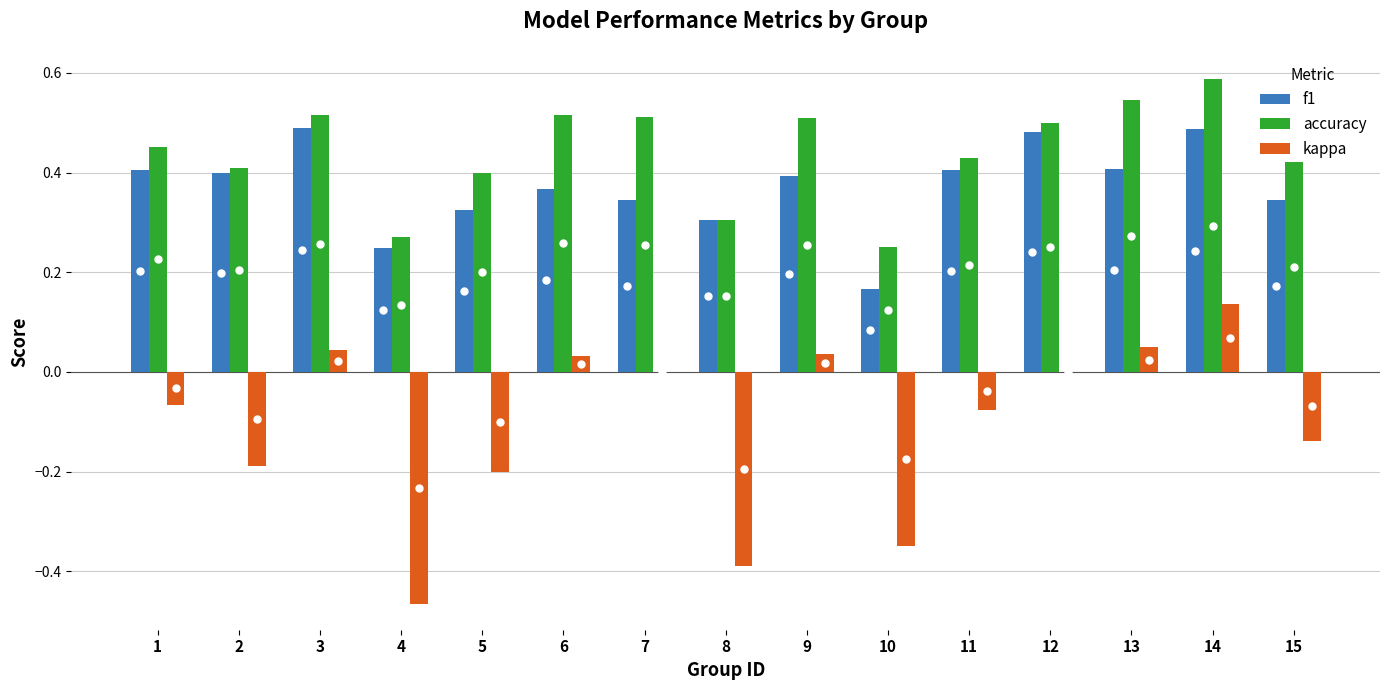

At which label does kappa reach its peak?

14